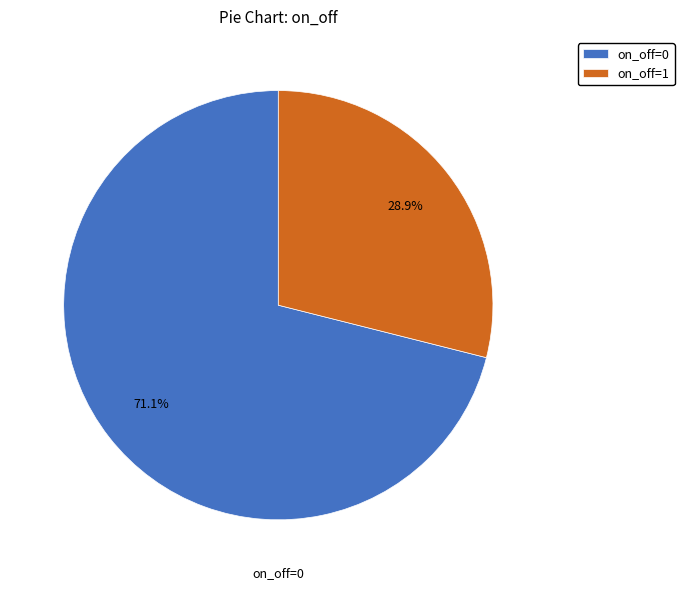

Approximately how many times larger is the value at on_off=0 compared to on_off=1?

2.5